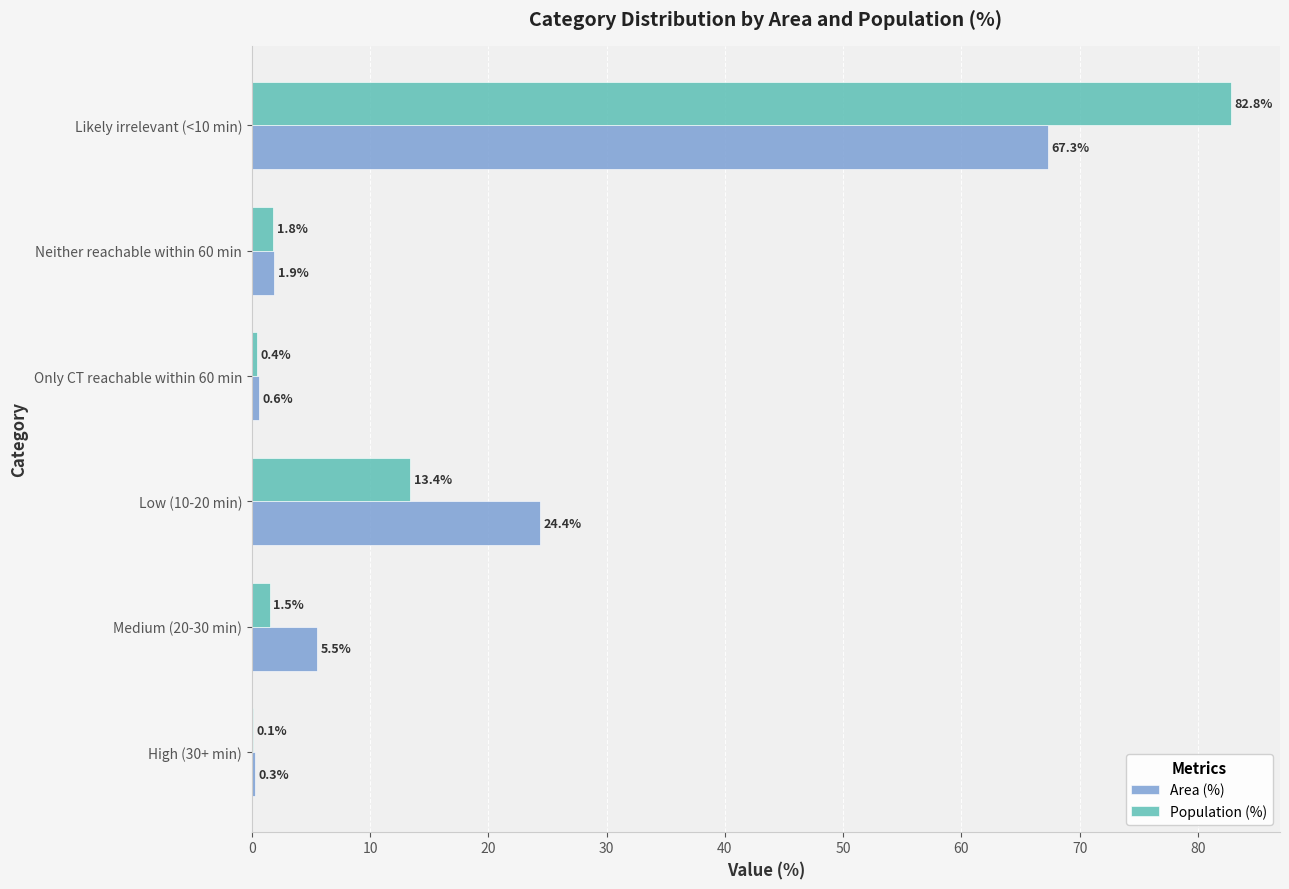

Which series changed the most between Medium (20-30 min) and Low (10-20 min)?

Area (%)